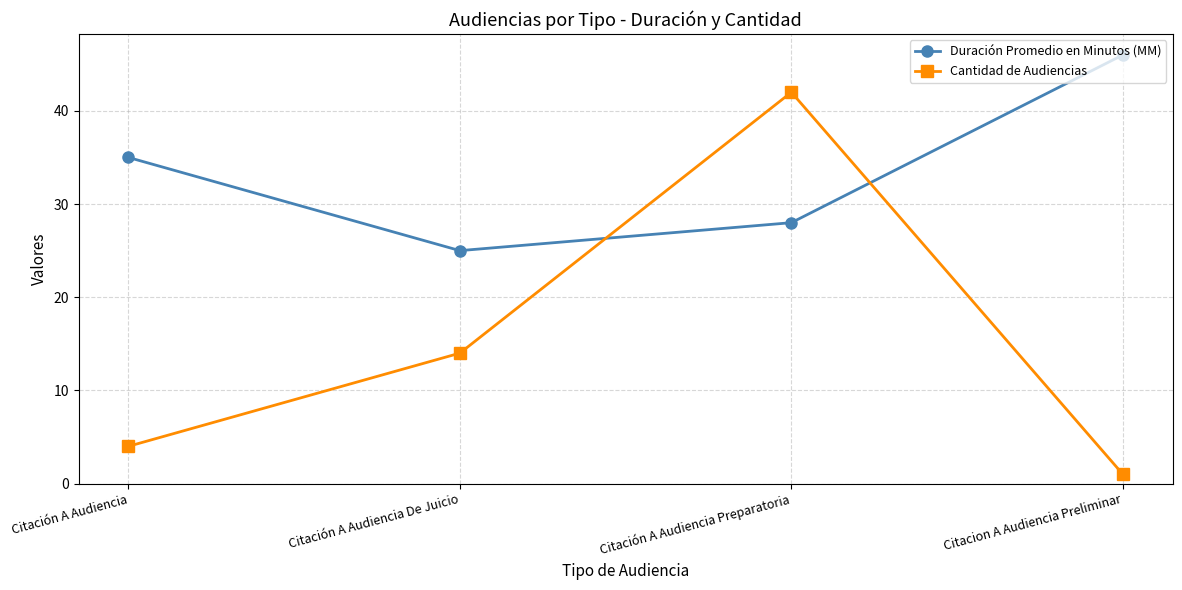

Is the value of Duración Promedio en Minutos (MM) at Citación A Audiencia De Juicio greater than the value of Cantidad de Audiencias at Citación A Audiencia?

Yes